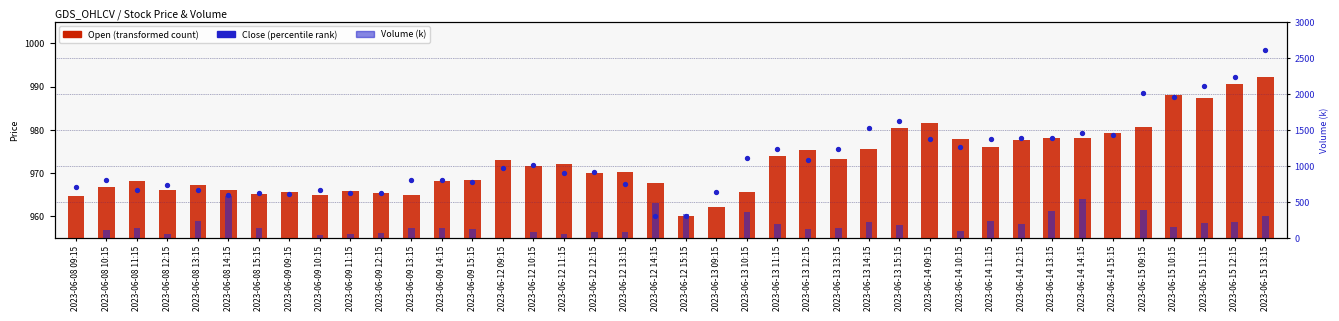

At how many categories does at least one series exceed 265?

40